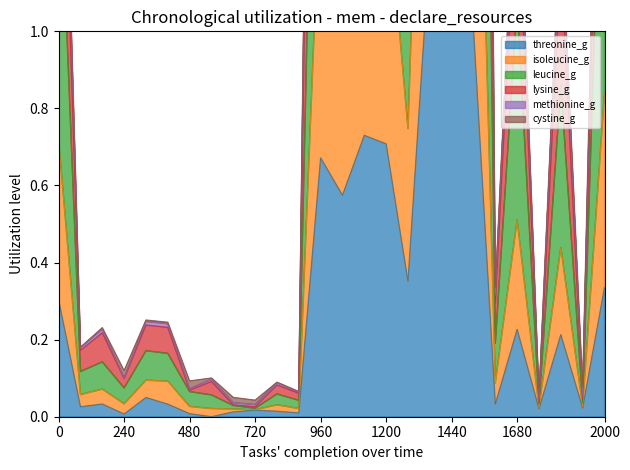

The value of isoleucine_g at 510 is 0.0. True or false?

True